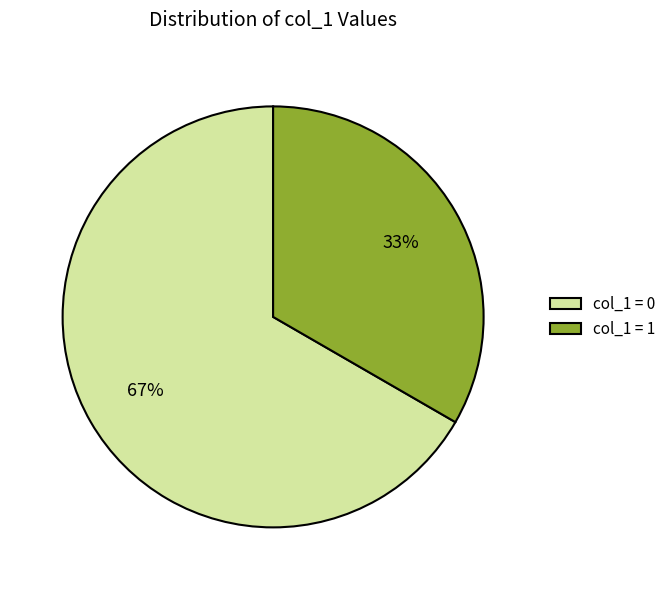

What is the largest slice in the pie chart?

col_1 = 0